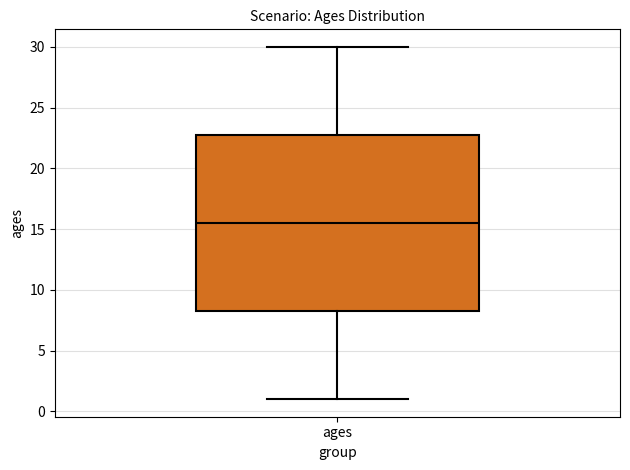

Transcribe this box plot: give where the median line is, the range the box spans, and where the two whiskers end, as read against the y-axis. The values are not printed on the chart, so give them approximately, as read against the axis.

median 15.5, box 8.5 to 23.0, whiskers 1.0 to 30.0